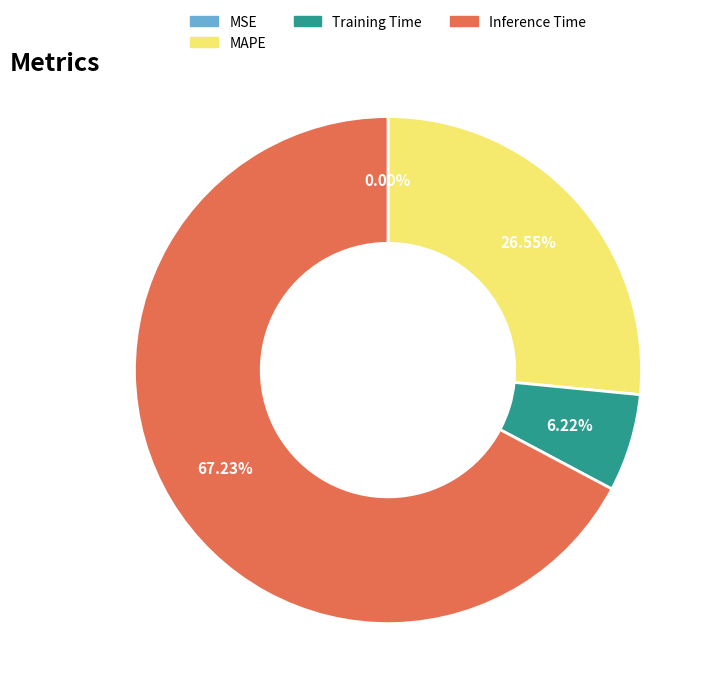

Is the sum of Training Time and Inference Time greater than half?

Yes